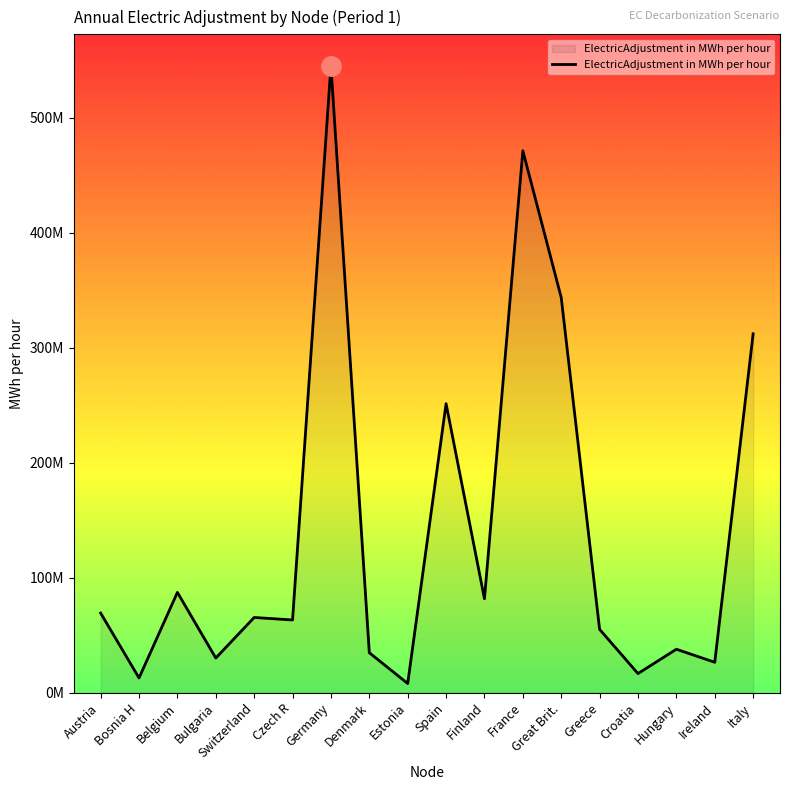

Reading left to right, extract all data points from this chart.

Austria=69208495.6	Bosnia H=12747852.7	Belgium=87183947.8	Bulgaria=30091636.8	Switzerland=65368927.5	Czech R=63202871.9	Germany=545224314.0	Denmark=34711942.5	Estonia=7952492.0	Spain=251274180.7	Finland=81619243.3	France=471216108.7	Great Brit.=343567422.2	Greece=55030848.0	Croatia=16596829.2	Hungary=37759260.5	Ireland=26403956.6	Italy=312034910.2